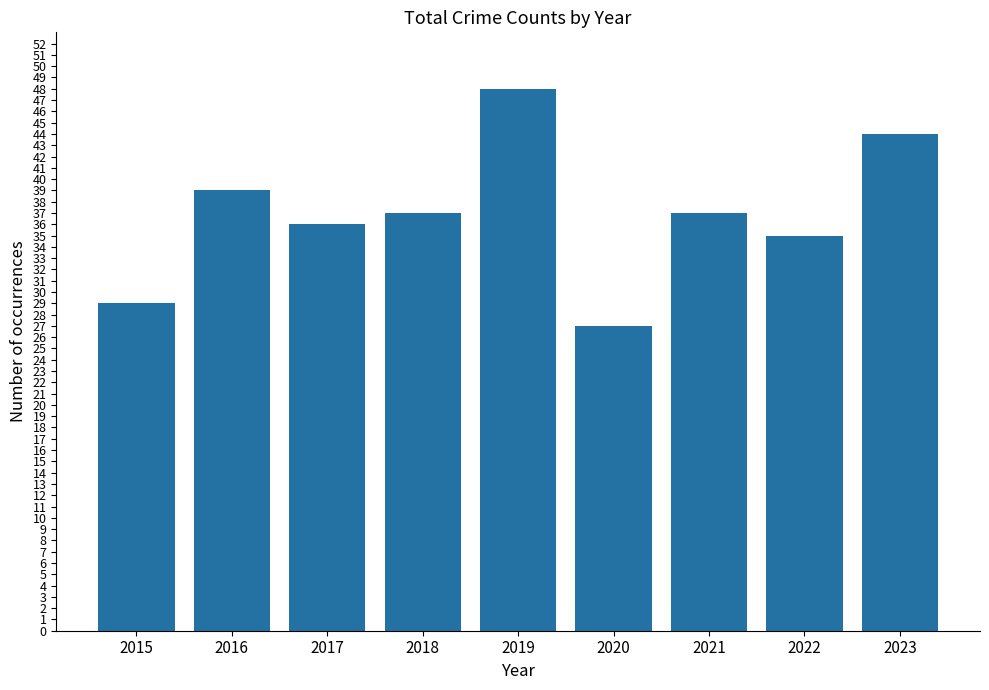

What is the change in value from 2015 to 2019?

+19